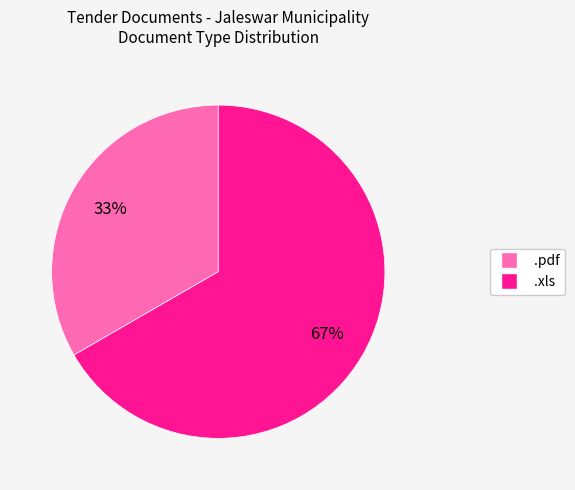

Is .xls the majority of the pie?

Yes